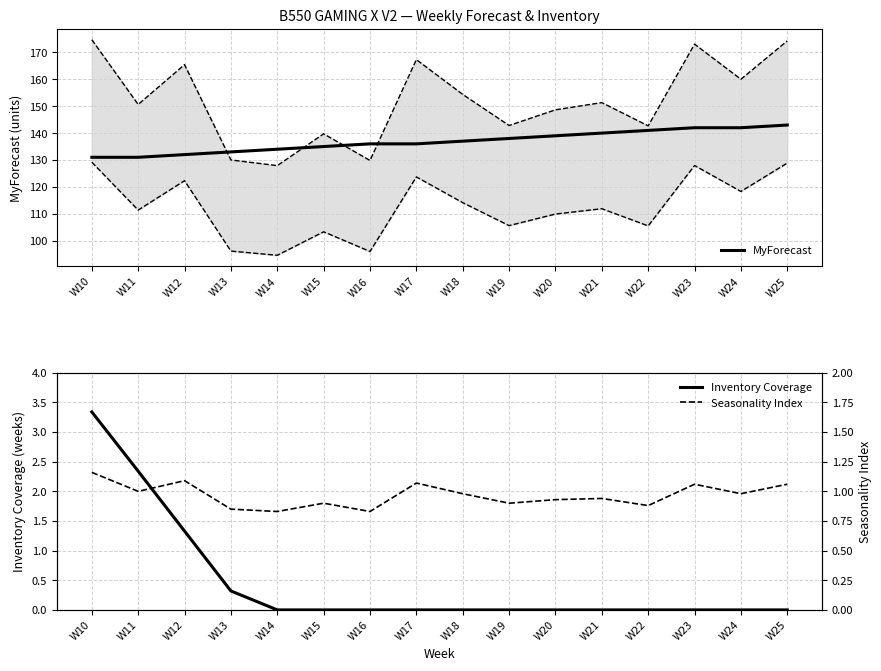

The value of MyForecast at W12 is 176.8. True or false?

False